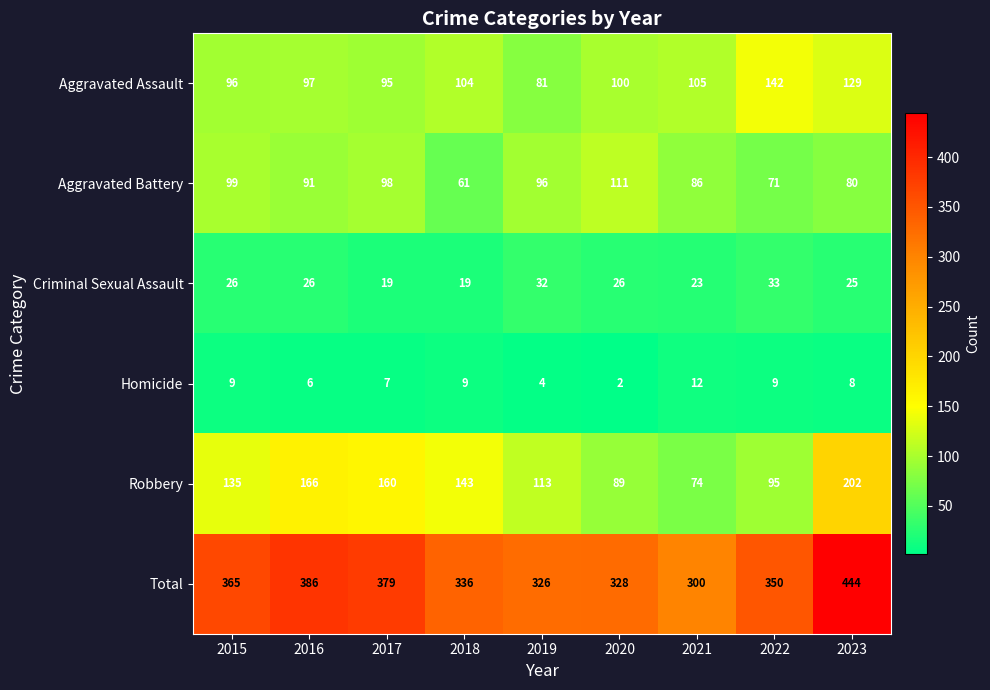

Rank the series by their maximum value, from lowest to highest.

Homicide, Criminal Sexual Assault, Aggravated Battery, Aggravated Assault, Robbery, Total